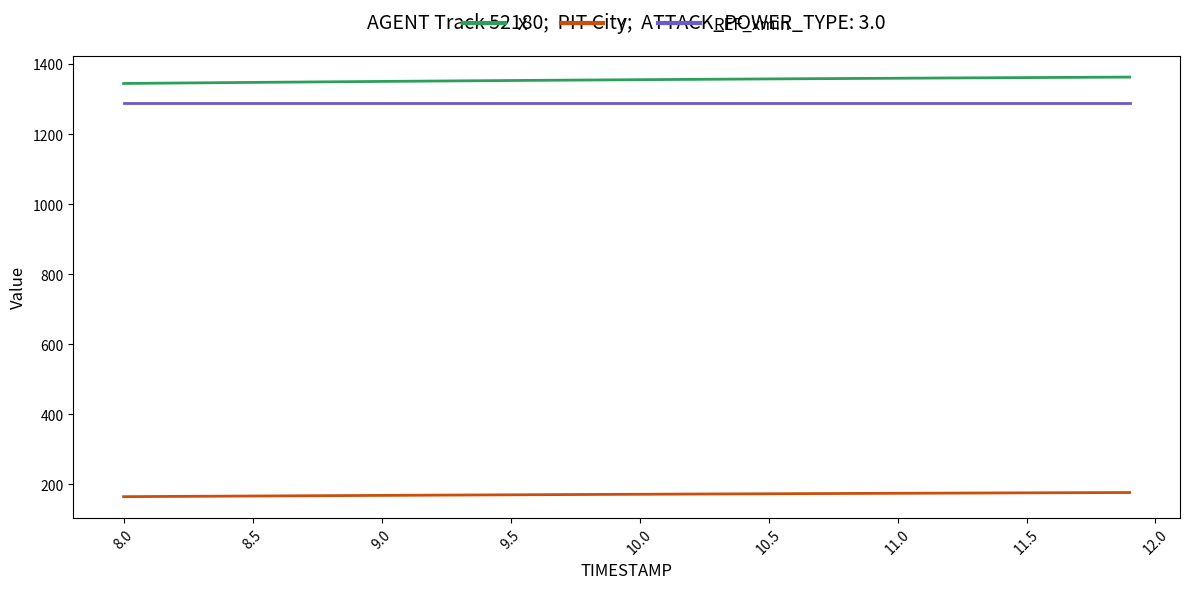

Rank the series by their maximum value, from highest to lowest.

X, REF_xmin, Y